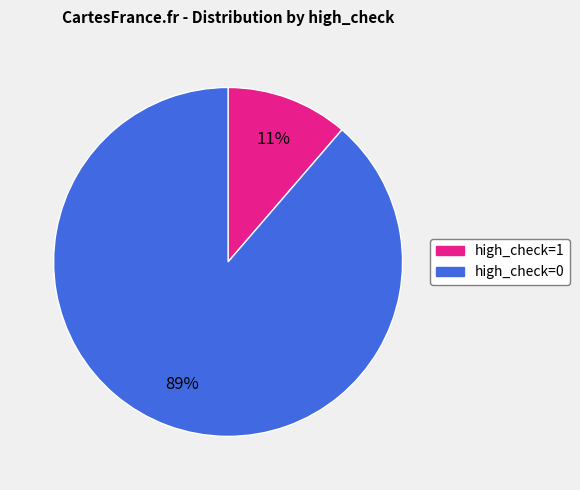

Which has a higher value, high_check=1 or high_check=0?

high_check=0